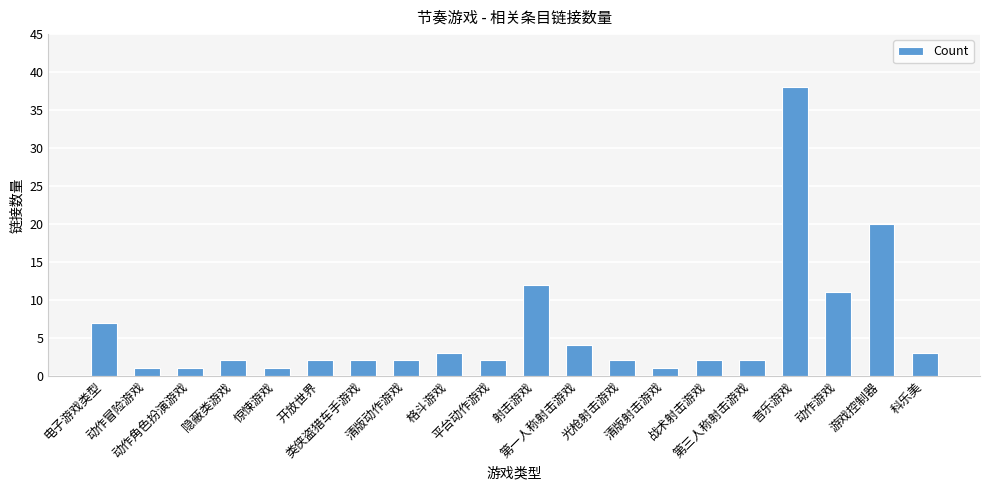

What is the change in value from 开放世界 to 动作游戏?

+9